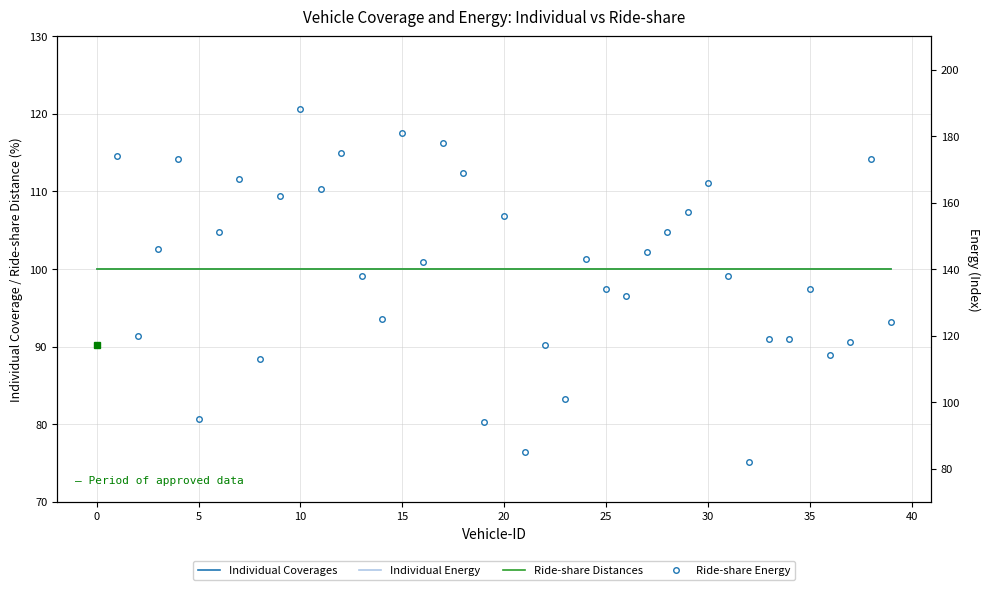

What is the label of the 27th point from the left?

26